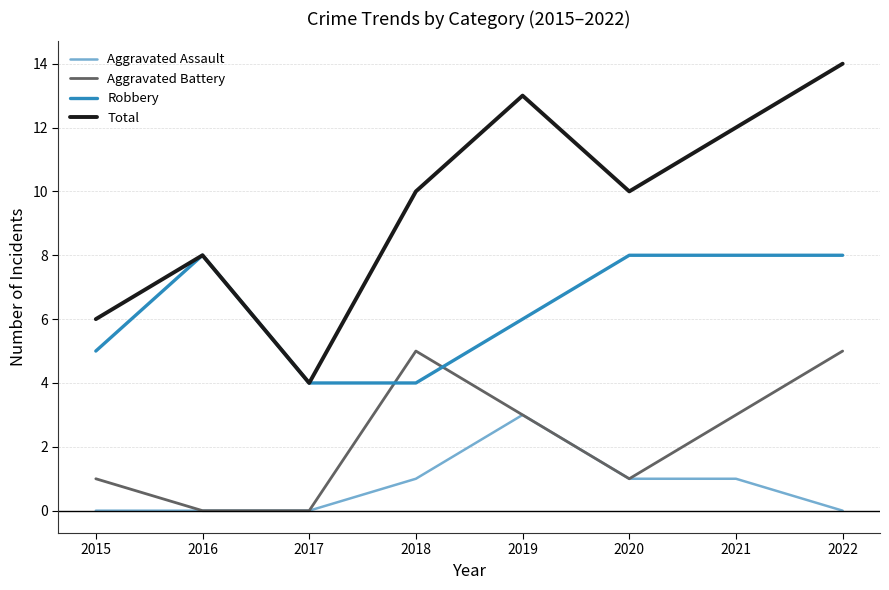

Reading right to left, list all the values displayed in this chart.

Aggravated Assault: 2022=0	2021=1	2020=1	2019=3	2018=1	2017=0	2016=0	2015=0
Aggravated Battery: 2022=5	2021=3	2020=1	2019=3	2018=5	2017=0	2016=0	2015=1
Robbery: 2022=8	2021=8	2020=8	2019=6	2018=4	2017=4	2016=8	2015=5
Total: 2022=14	2021=12	2020=10	2019=13	2018=10	2017=4	2016=8	2015=6